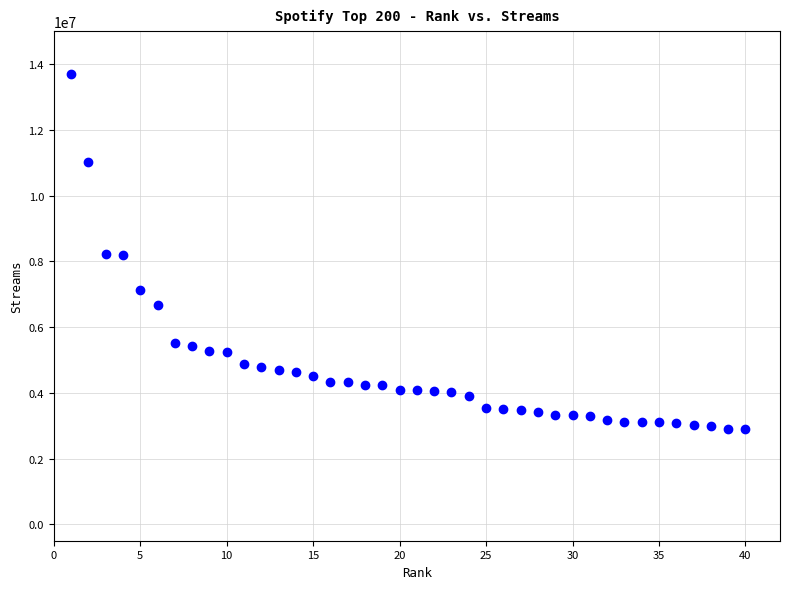

What is the range of X values (max minus min)?

39